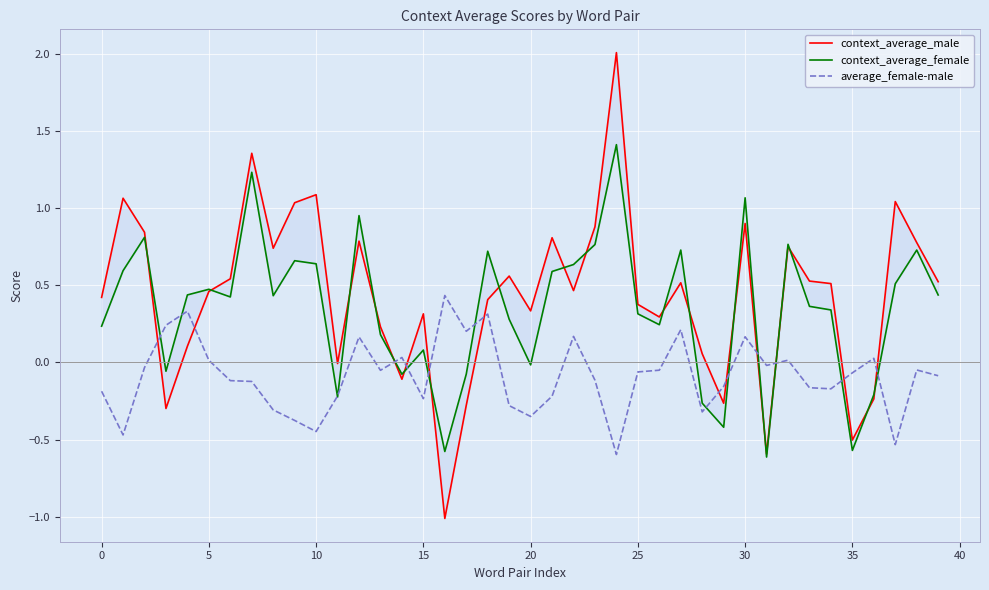

Which series changed the most between 20 and 37?

context_average_male